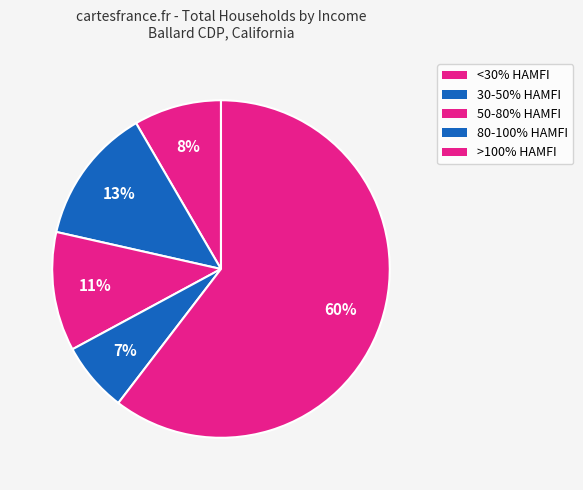

Which slice is the largest?

>100% HAMFI